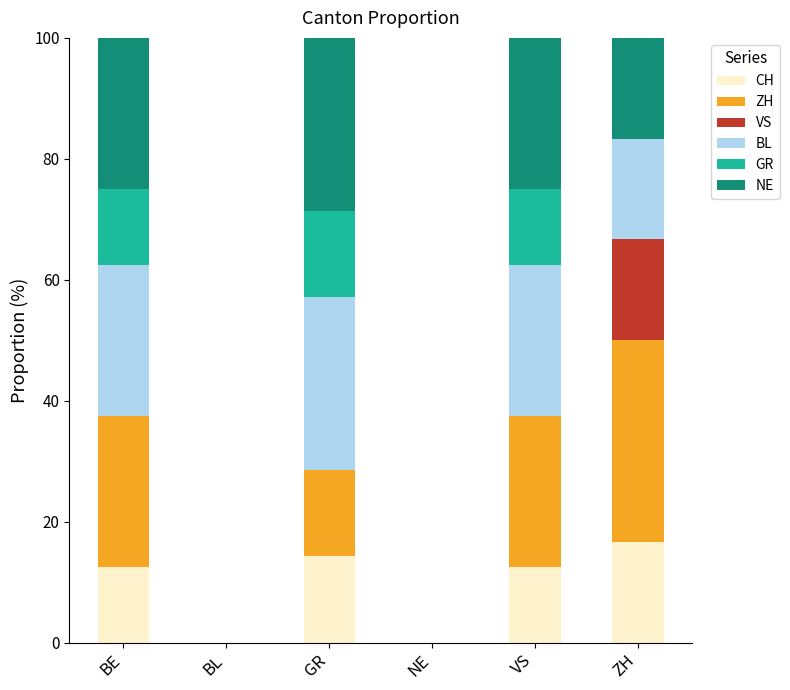

What is the total value across all series at BE?

100.0